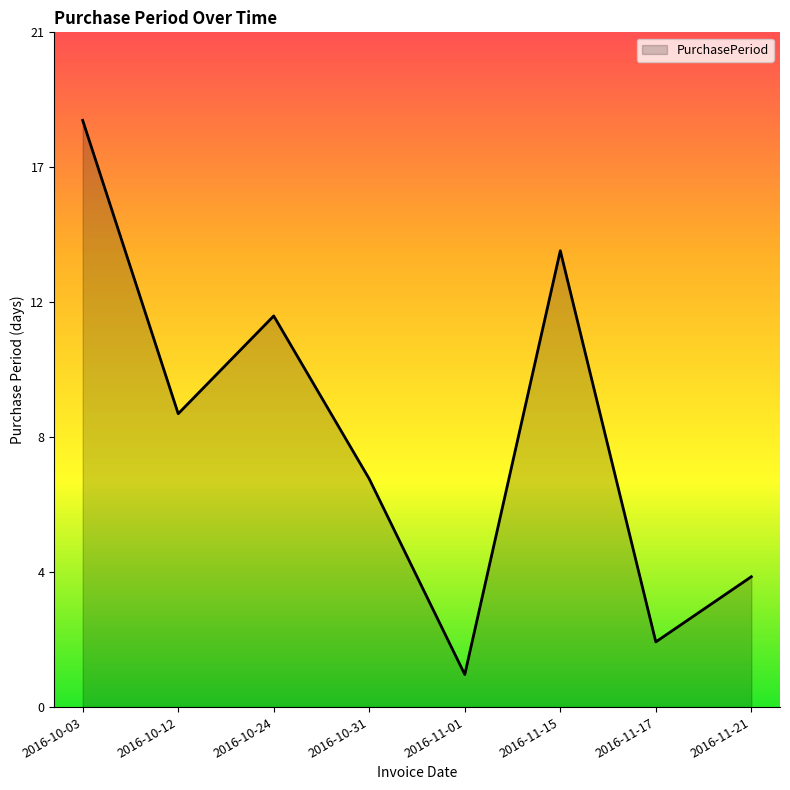

Where is the first local minimum?

2016-10-12